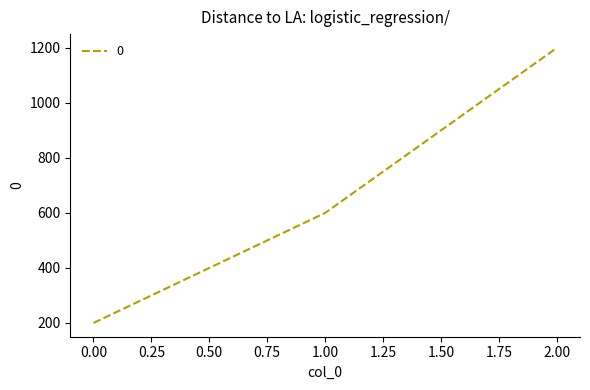

List the labels in order of value, largest first.

2.00, 1.00, 0.00